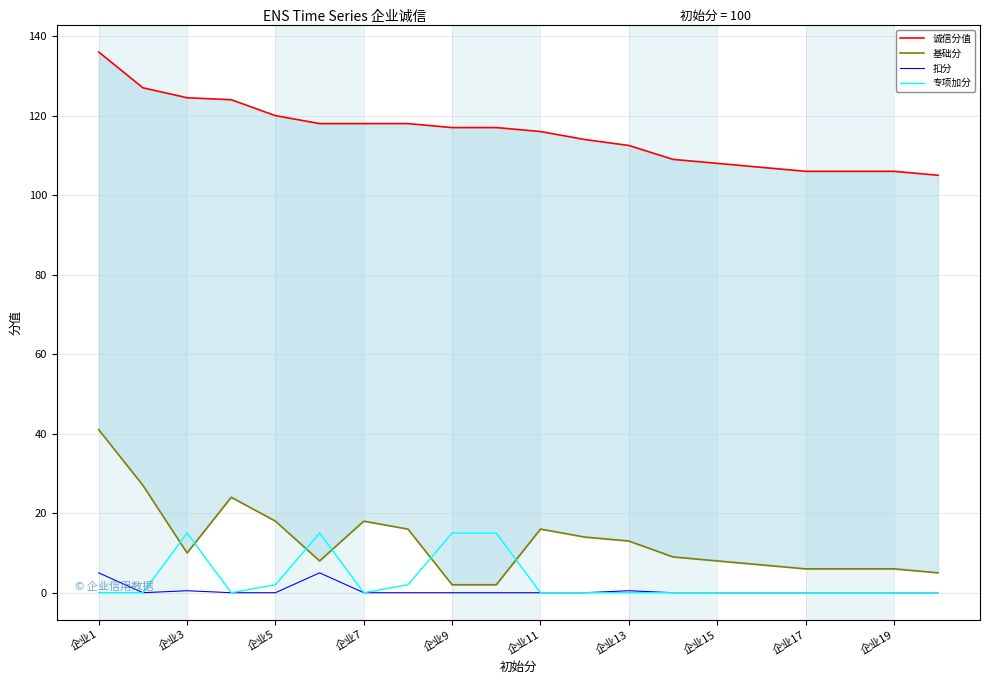

The 扣分 series shows 0.0 at 企业7. True or false?

True